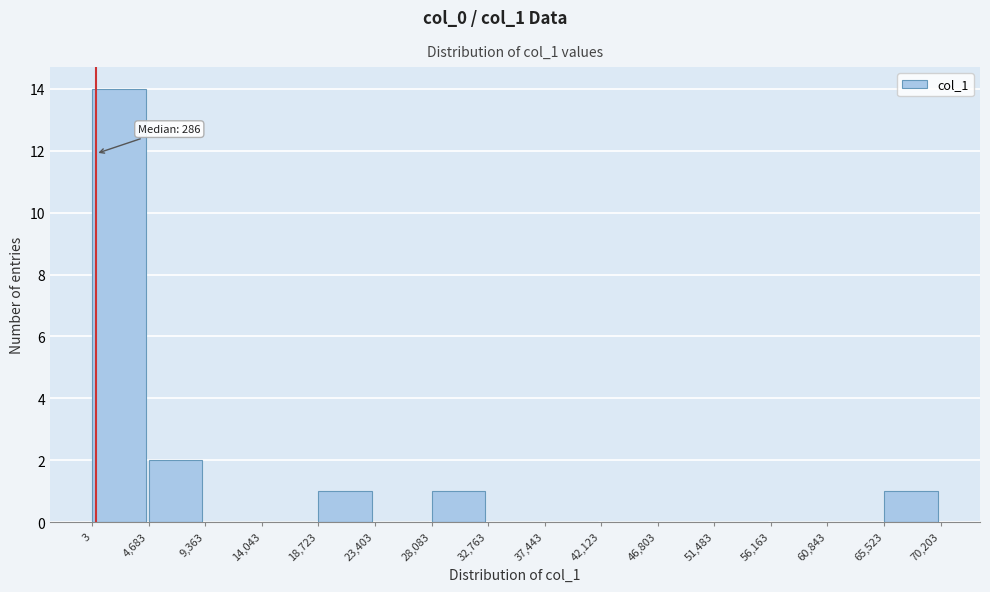

Which range on the x-axis has the tallest bar?

3 to 4,683